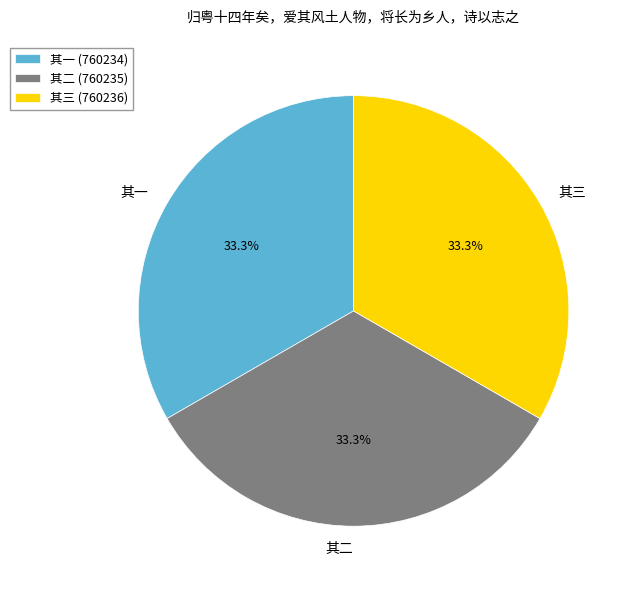

What percentage is the 其一 slice, to the nearest percent?

33%